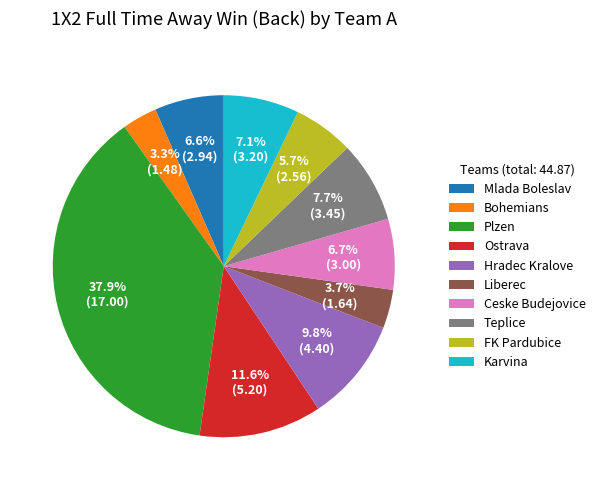

To the nearest percent, what percentage of the pie is Ostrava?

12%